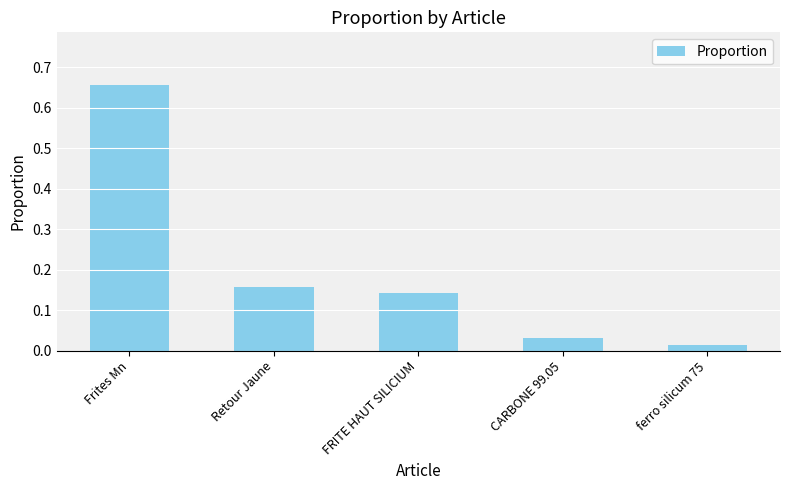

Between Retour Jaune and Frites Mn, which is larger?

Frites Mn